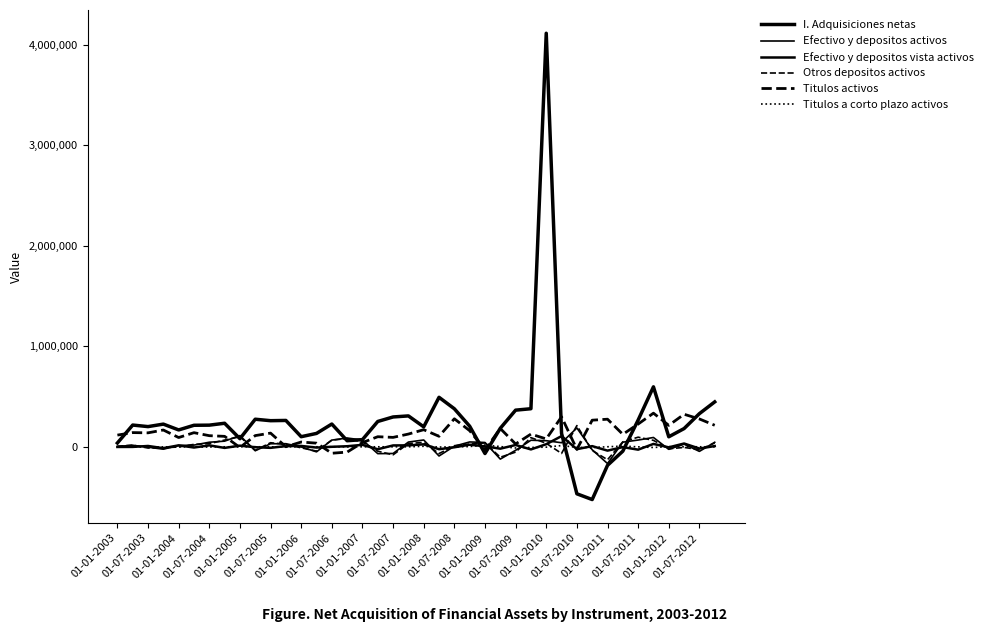

Is this an area chart (filled region under the line)?

No